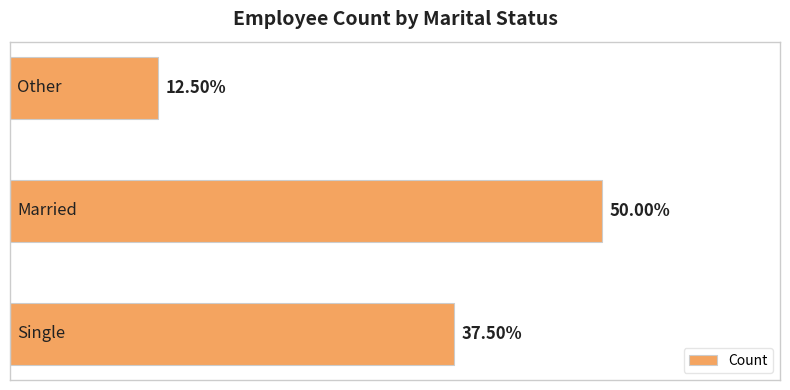

Are the bars horizontal?

Yes